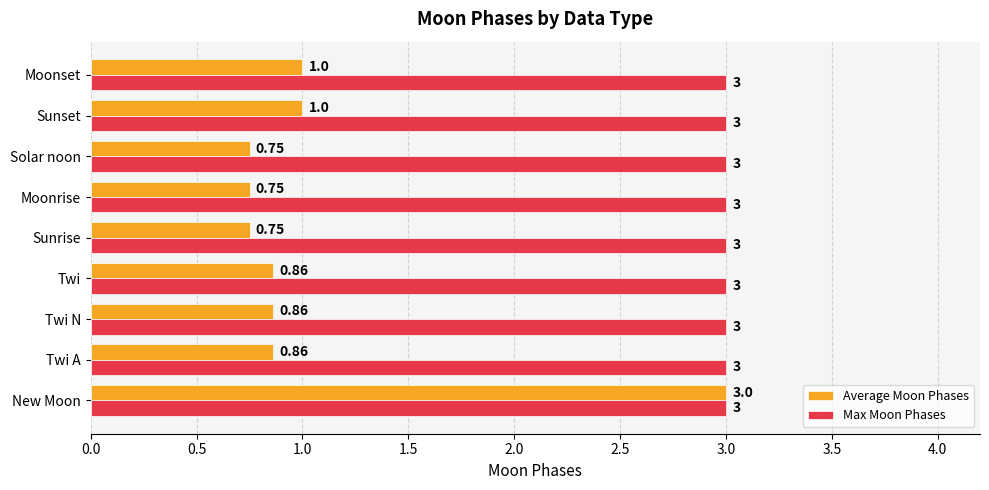

Count the number of categories in the chart.

9